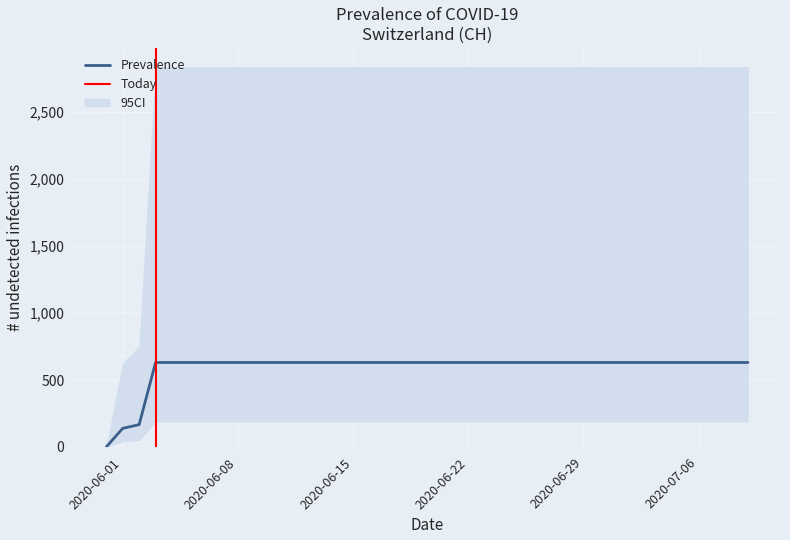

The chart shows a value of 326 at 2020-06-17. True or false?

False